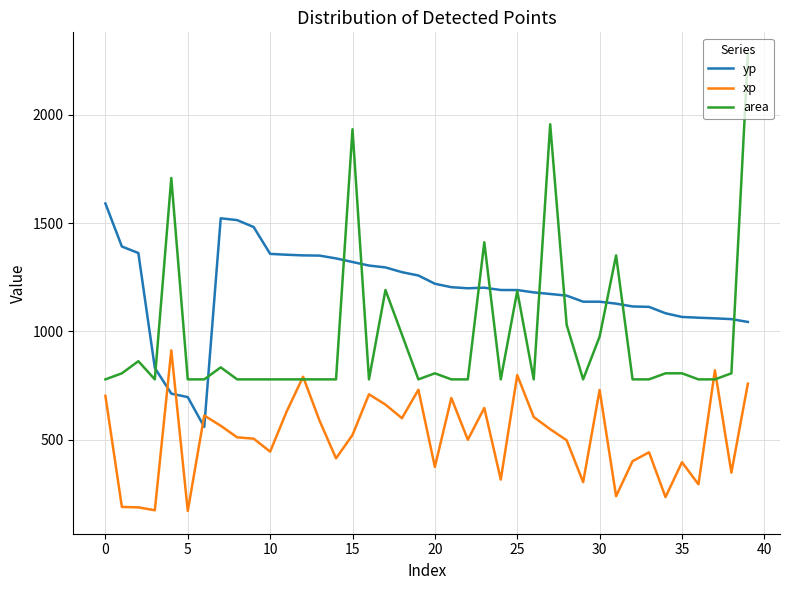

What is the maximum value for xp?

912.0